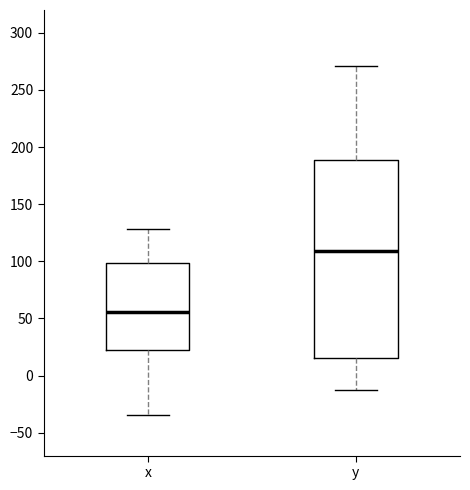

Which box is the tallest, from its lower edge to its upper edge?

y